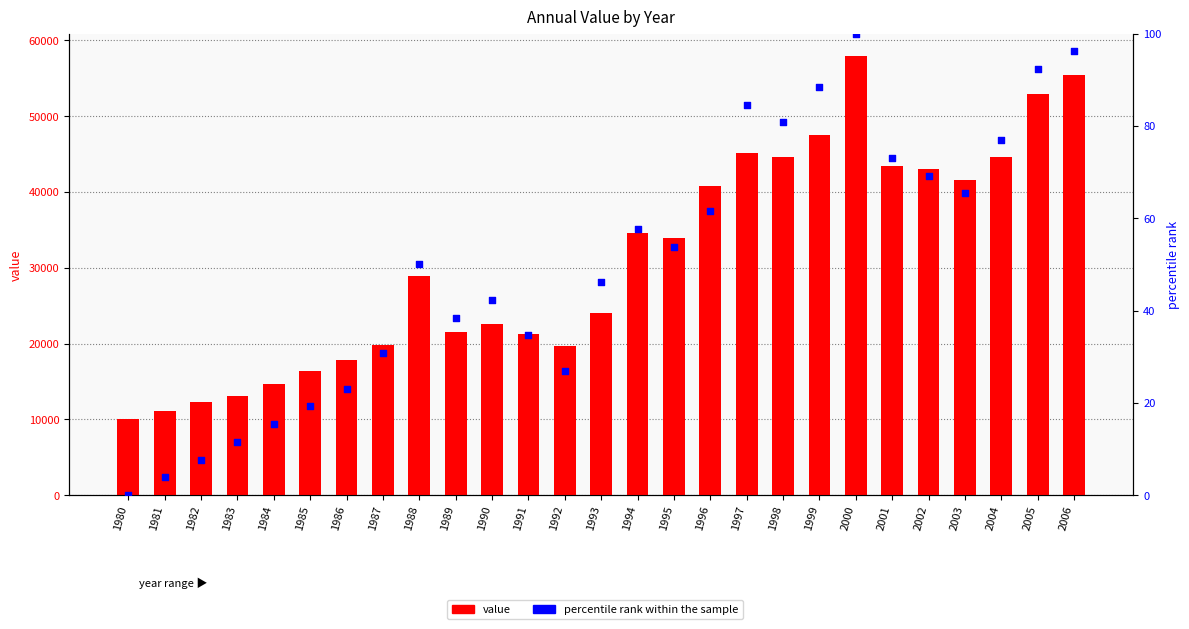

At how many categories does at least one series exceed 34546?

12